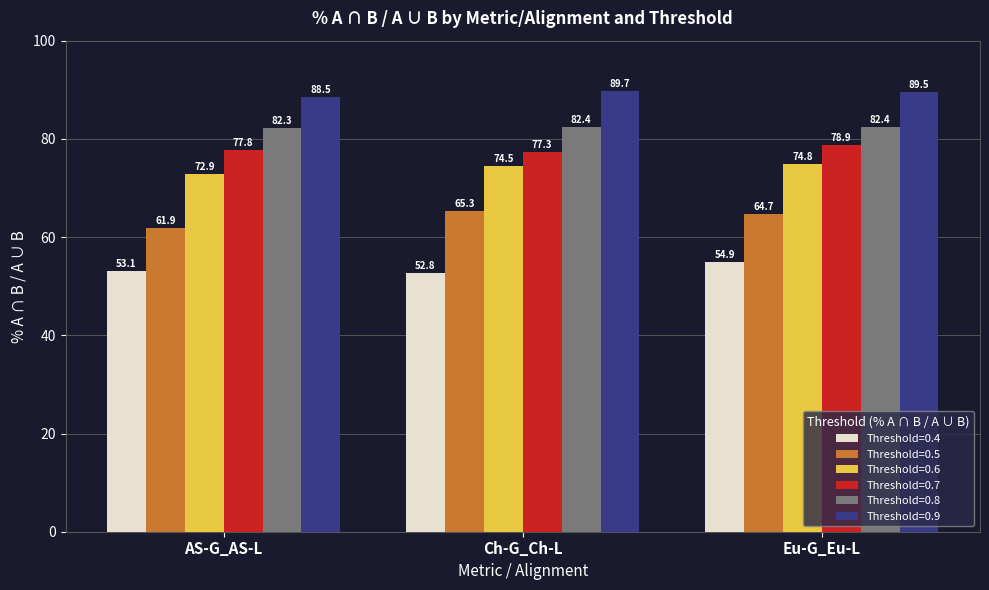

At how many categories does at least one series exceed 78?

3